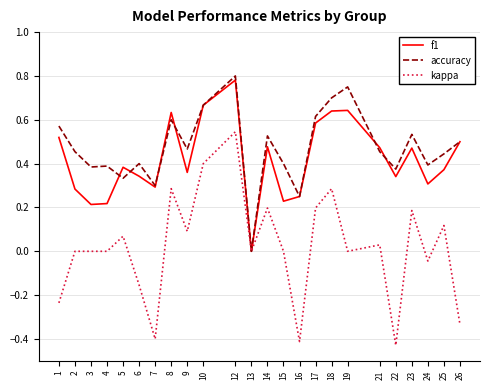

Which series changed the most between 2 and 22?

kappa